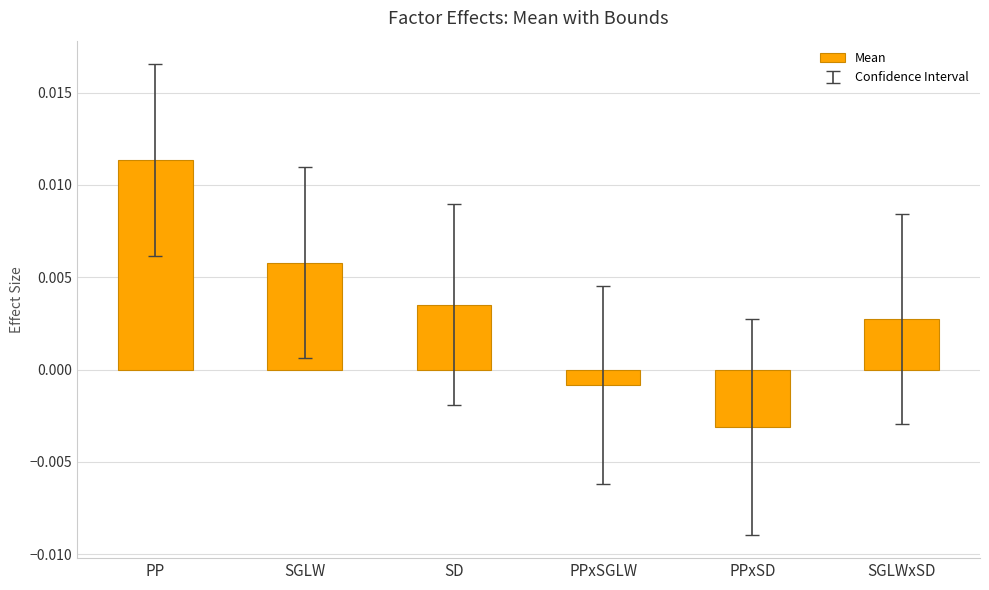

Which category has the lowest value across all series?

PPxSD